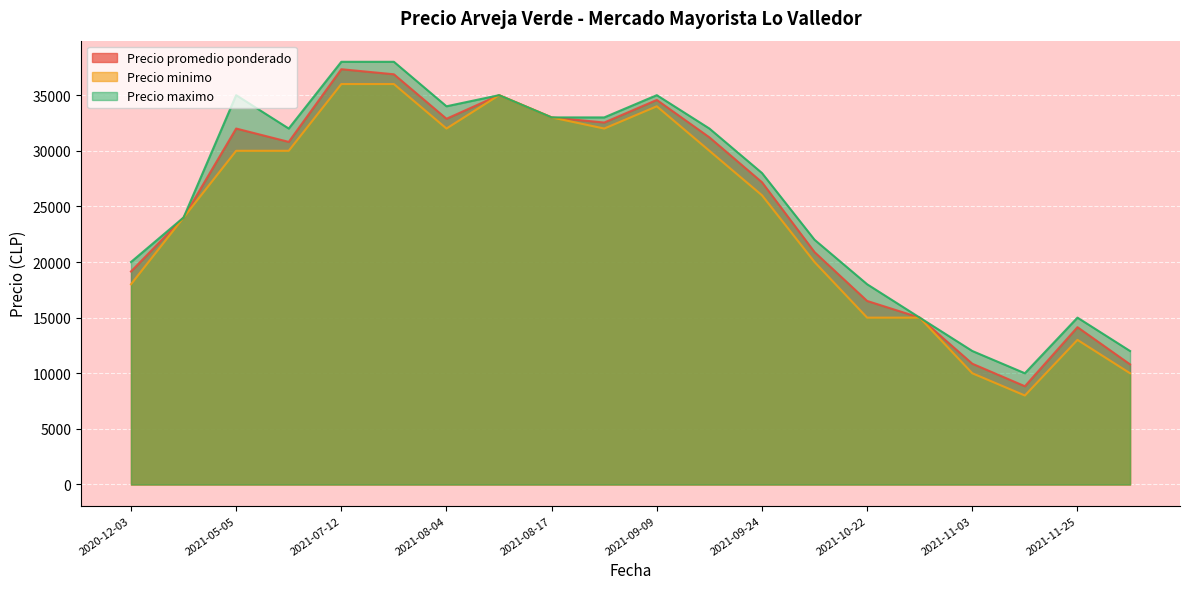

What is the minimum value for Precio maximo?

10000